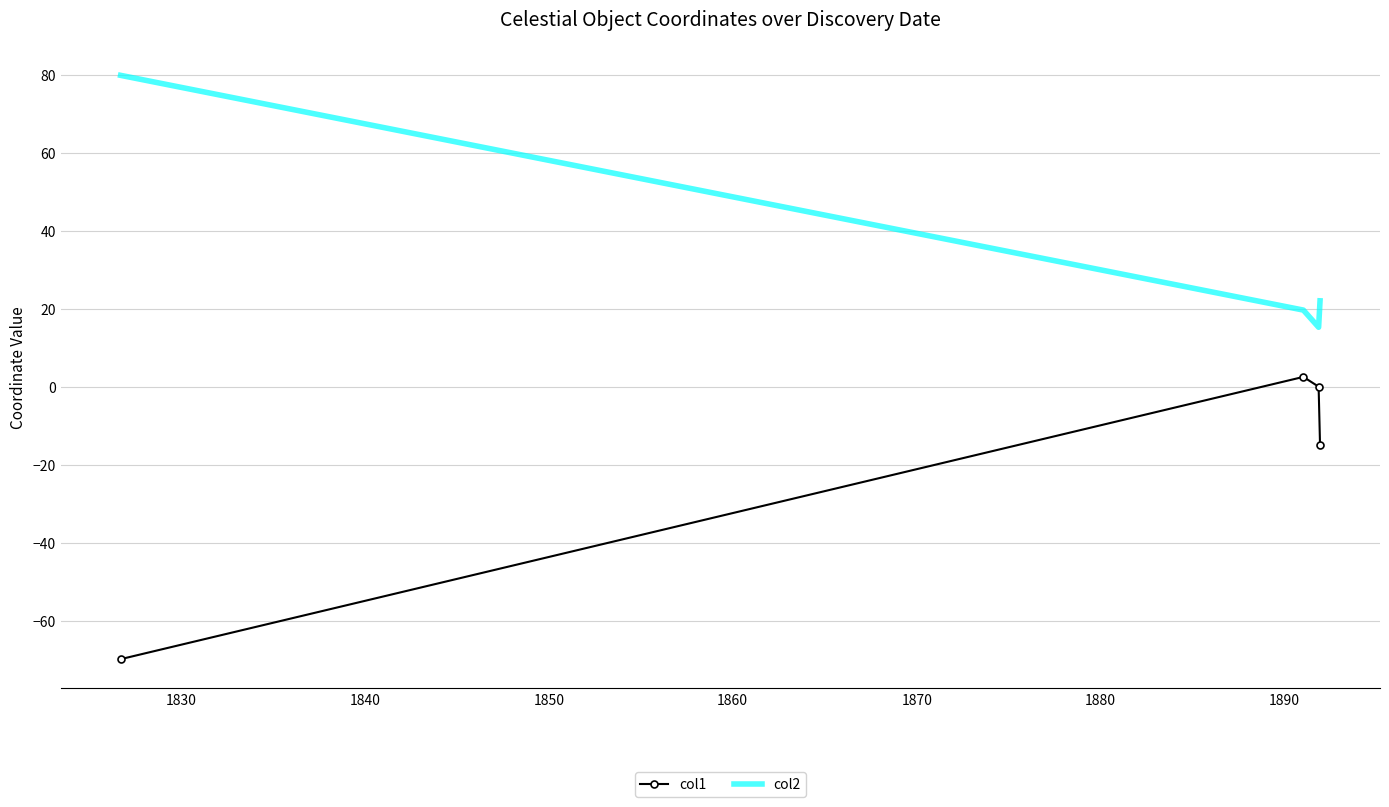

True or false: col2 has more than 1 points higher than both neighbors.

False